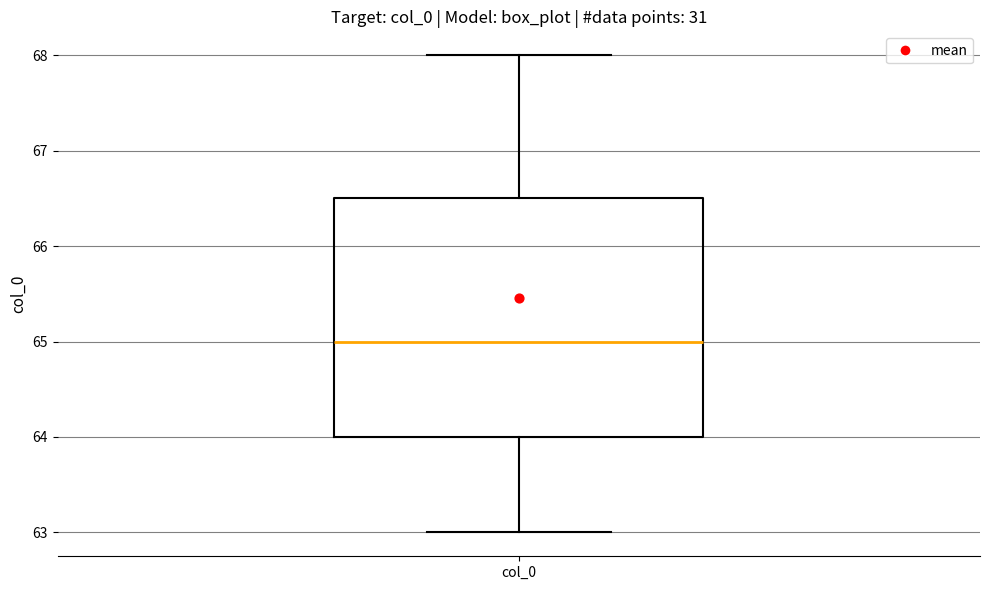

Read this box plot against the y-axis: the position of the median line, the range covered by the box, and the ends of both whiskers. The values are not printed on the chart, so give them approximately, as read against the axis.

median 65.0, box 64.0 to 66.5, whiskers 63.0 to 68.0